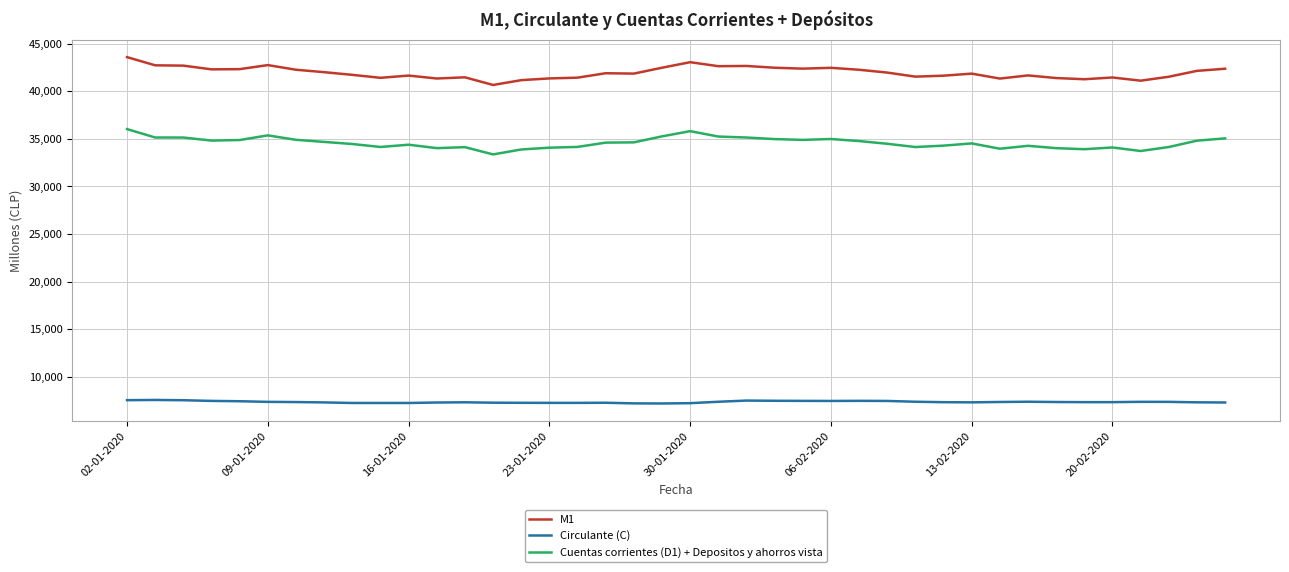

What are all the series names shown in the legend?

M1, Circulante (C), Cuentas corrientes (D1) + Depositos y ahorros vista